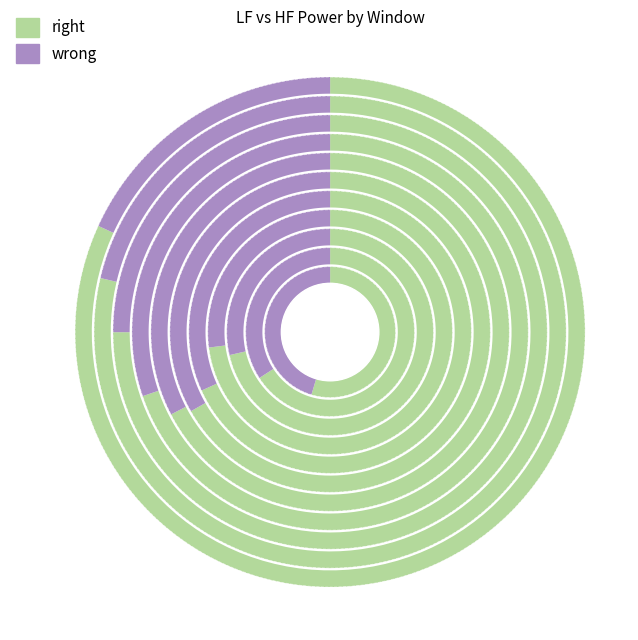

True or false: 5 accounts for 16% of the total.

False